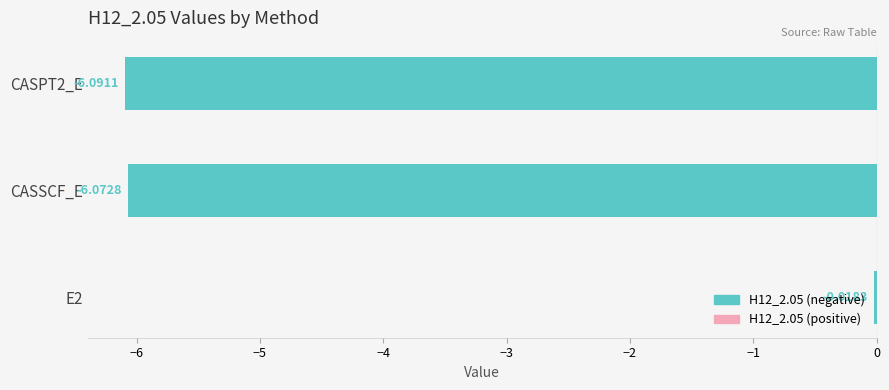

What is the sum of the values at E2 and CASPT2_E?

-6.1